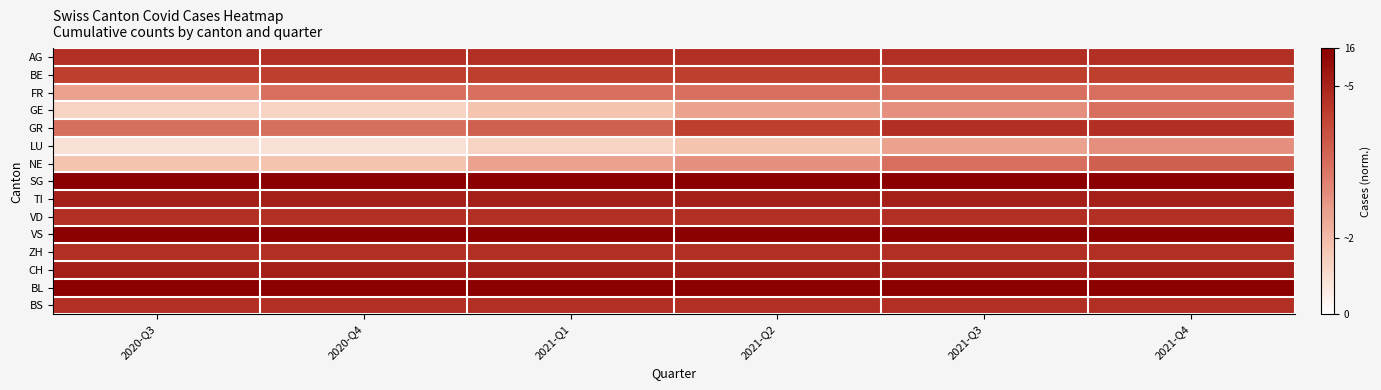

Between 2021-Q3 and 2020-Q3, which is larger?

2021-Q3